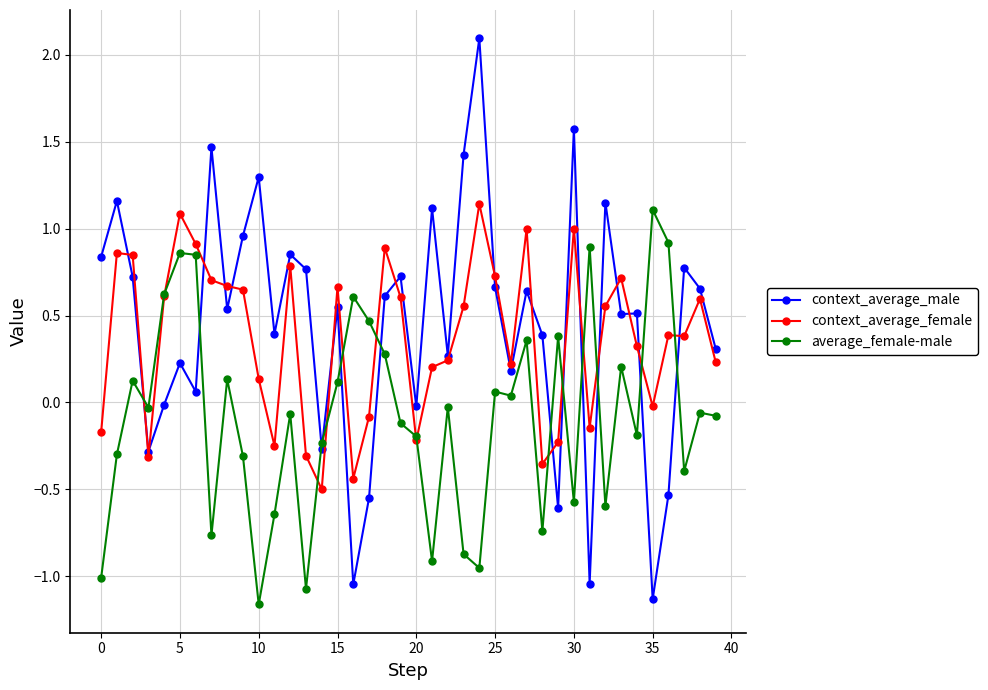

In context_average_female, how many points are lower than both neighbors (excluding endpoints)?

10